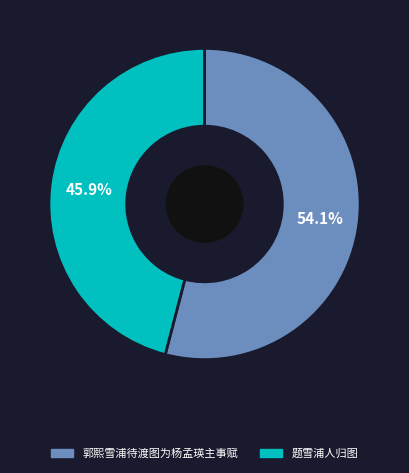

To the nearest percent, what is the average slice percentage?

50%